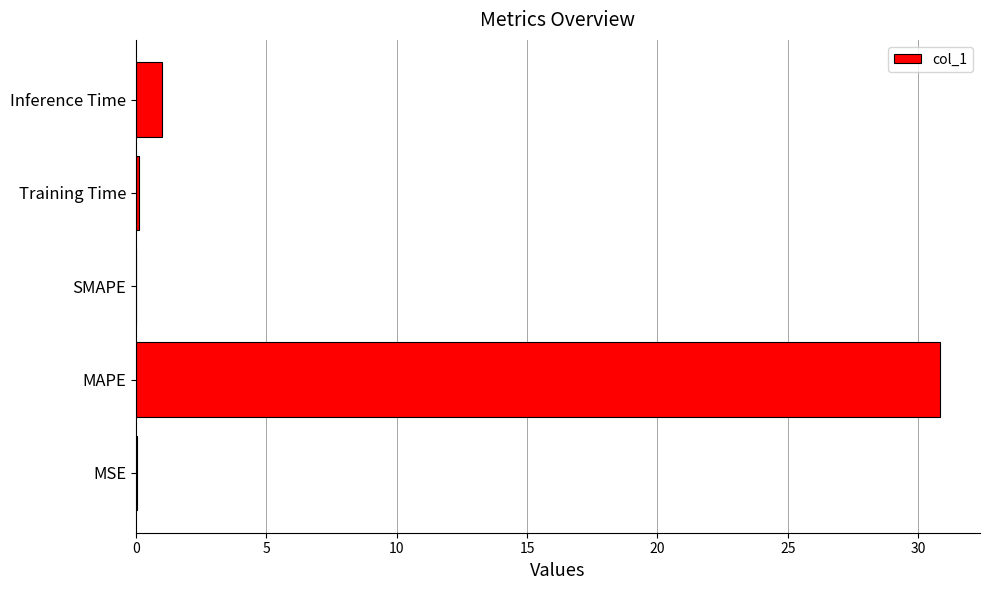

What value does the data have at MAPE?

30.8